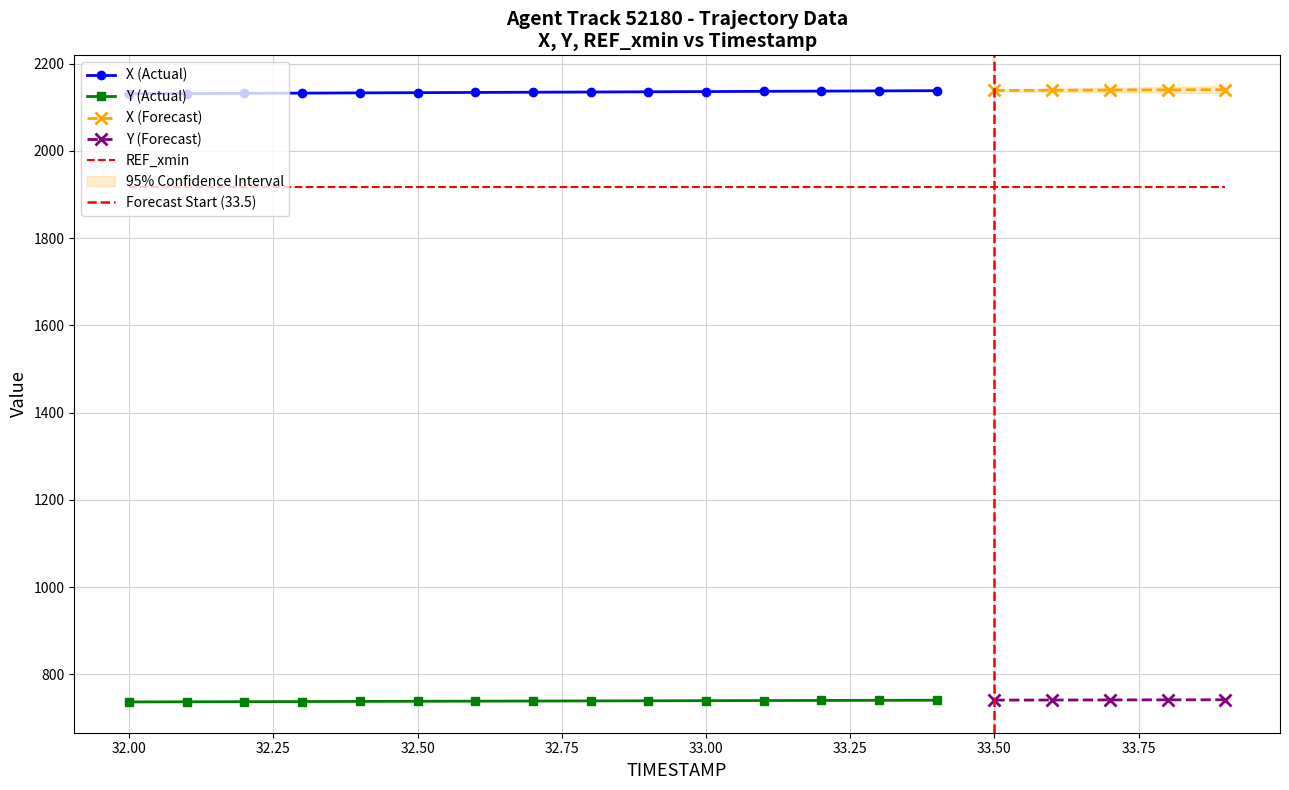

True or false: Y and REF_xmin cross at least once.

False